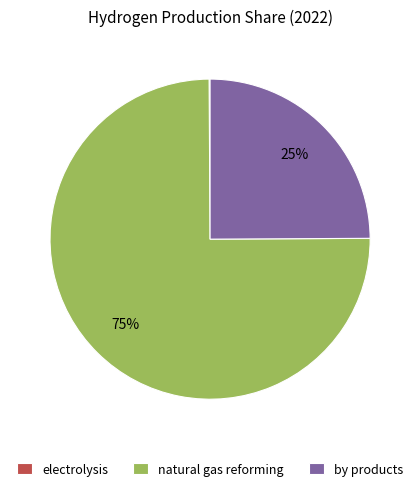

Is there any slice that represents more than half of the pie?

Yes